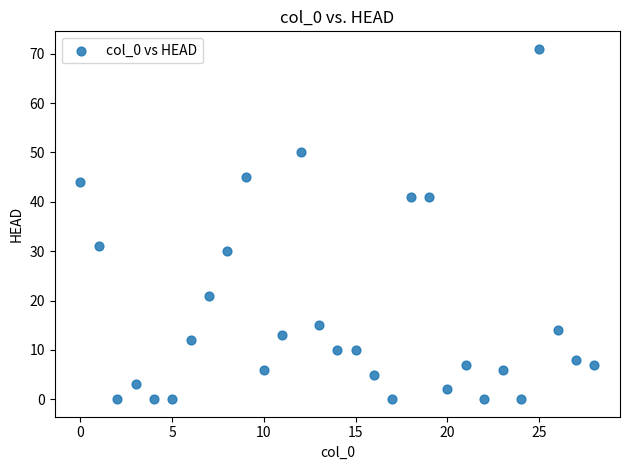

What is the range of Y values (max minus min)?

71